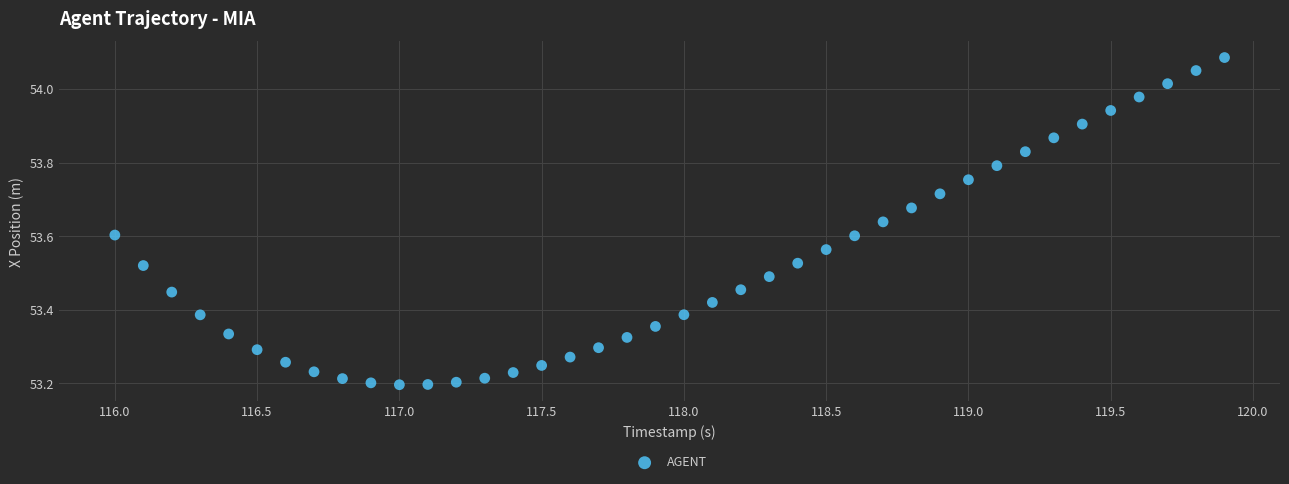

What is the range of Y values (max minus min)?

0.9